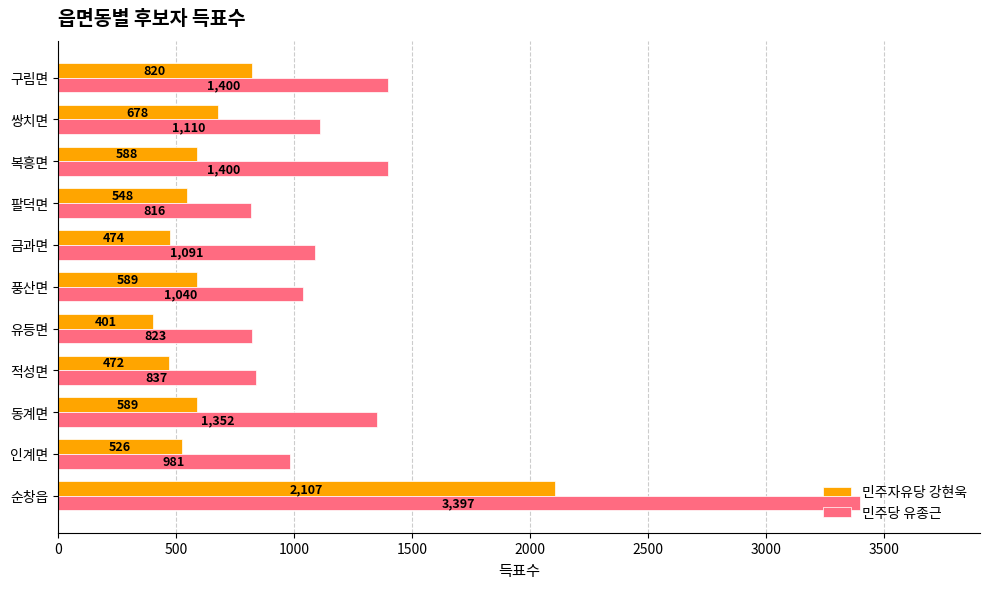

How many values in the 민주자유당 강현욱 series are below 588?

5